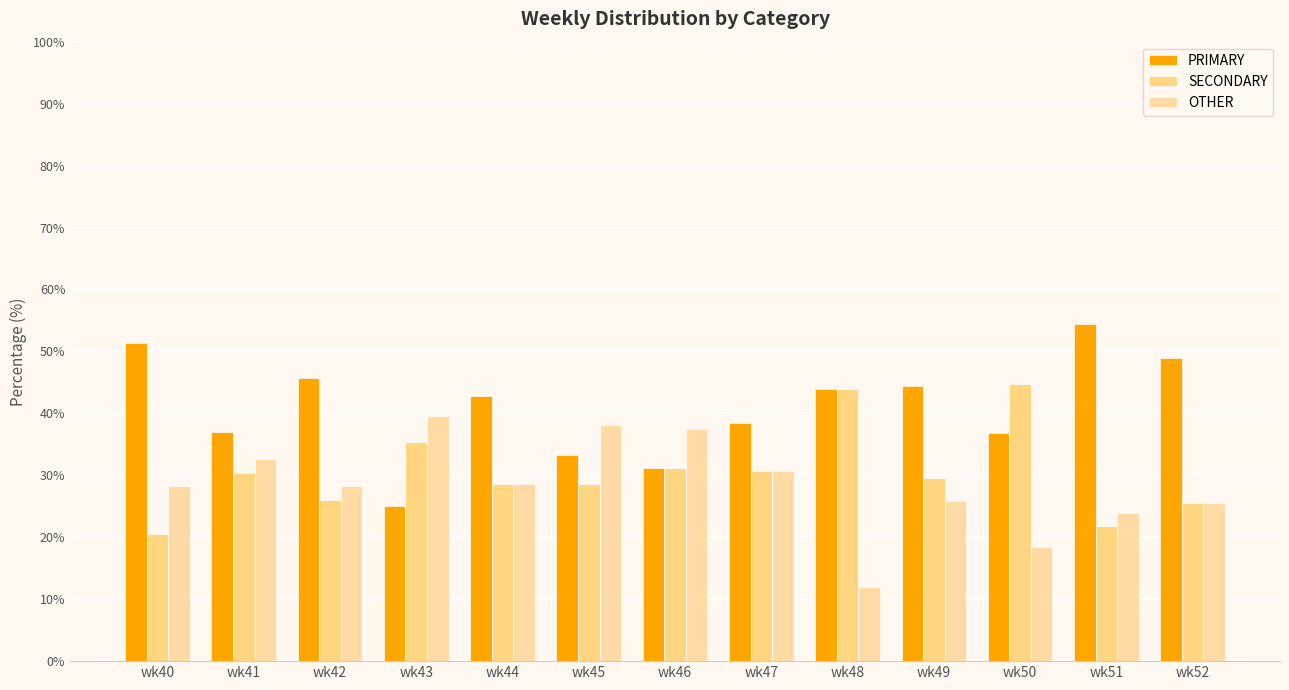

Reading right to left, transcribe all the data shown in this chart.

PRIMARY: 48.9	54.3	36.8	44.4	44.0	38.5	31.2	33.3	42.9	25.0	45.7	37.0	51.3
SECONDARY: 25.5	21.7	44.7	29.6	44.0	30.8	31.2	28.6	28.6	35.4	26.1	30.4	20.5
OTHER: 25.5	23.9	18.4	25.9	12.0	30.8	37.5	38.1	28.6	39.6	28.3	32.6	28.2